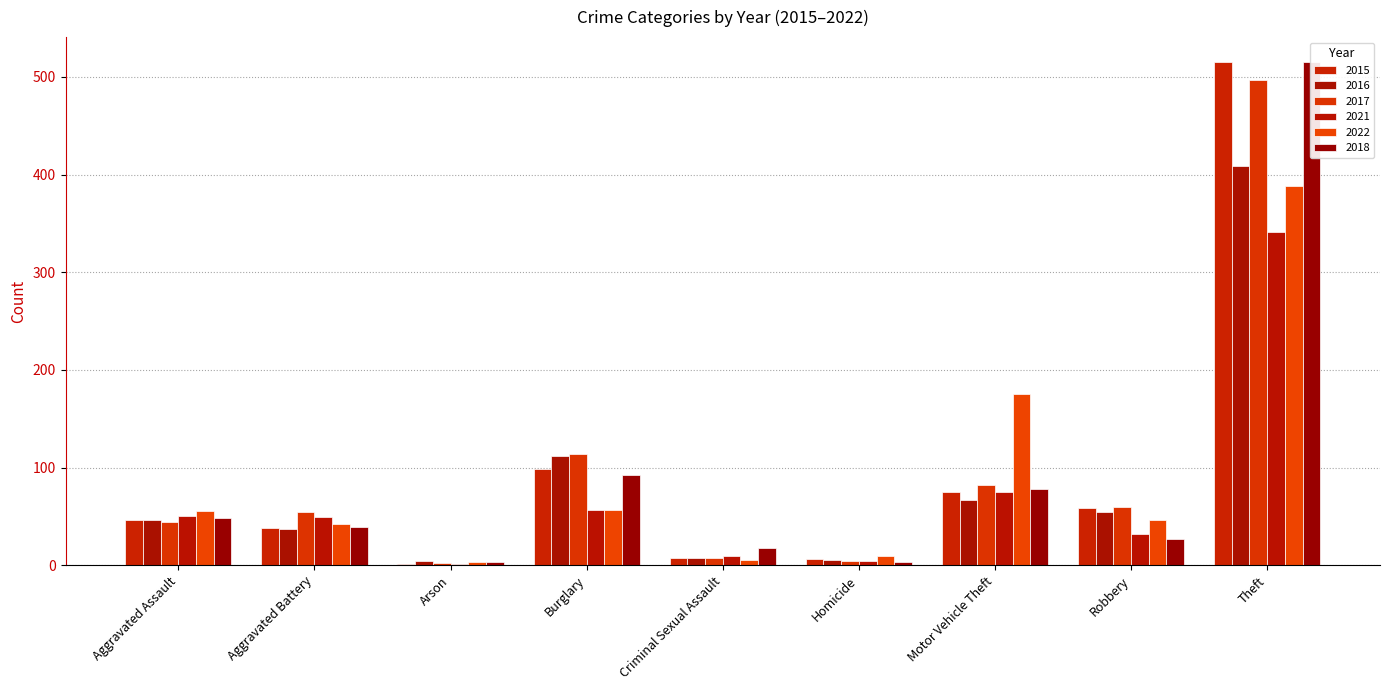

What are all the series names shown in the legend?

2015, 2016, 2017, 2021, 2022, 2018